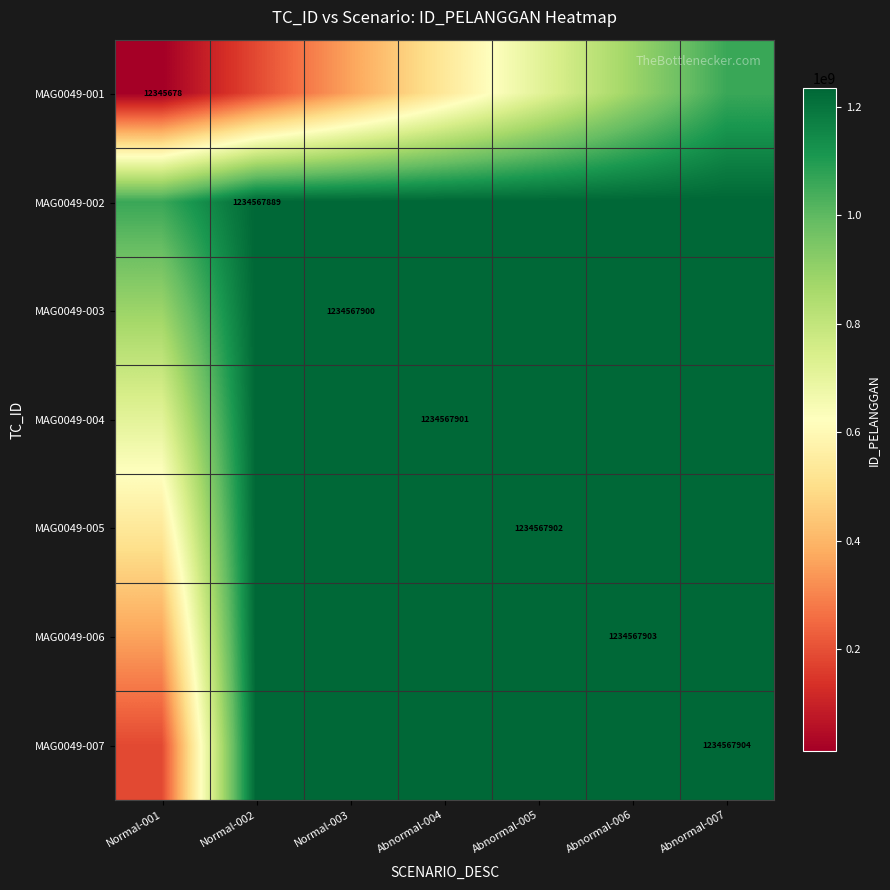

Rank the series at Normal-002 from highest to lowest value.

MAG0049-003, MAG0049-004, MAG0049-005, MAG0049-006, MAG0049-007, MAG0049-002, MAG0049-001